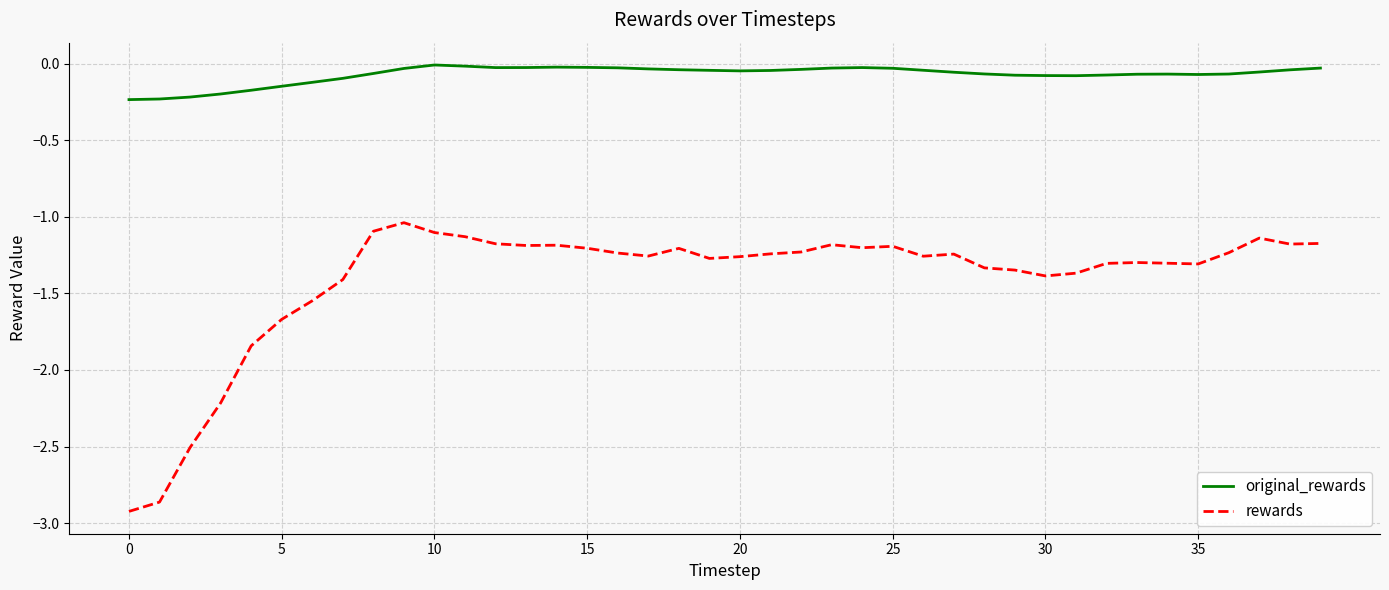

True or false: original_rewards and rewards cross at least once.

False